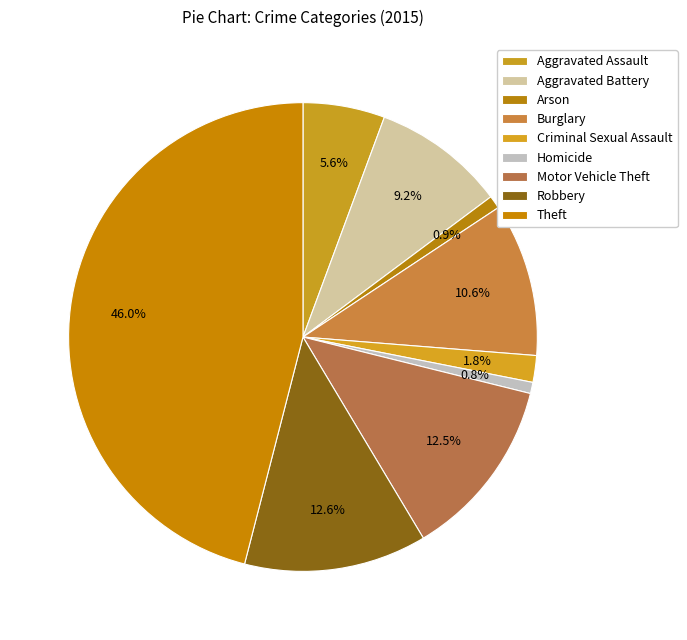

Which category has the biggest portion of the pie?

Theft